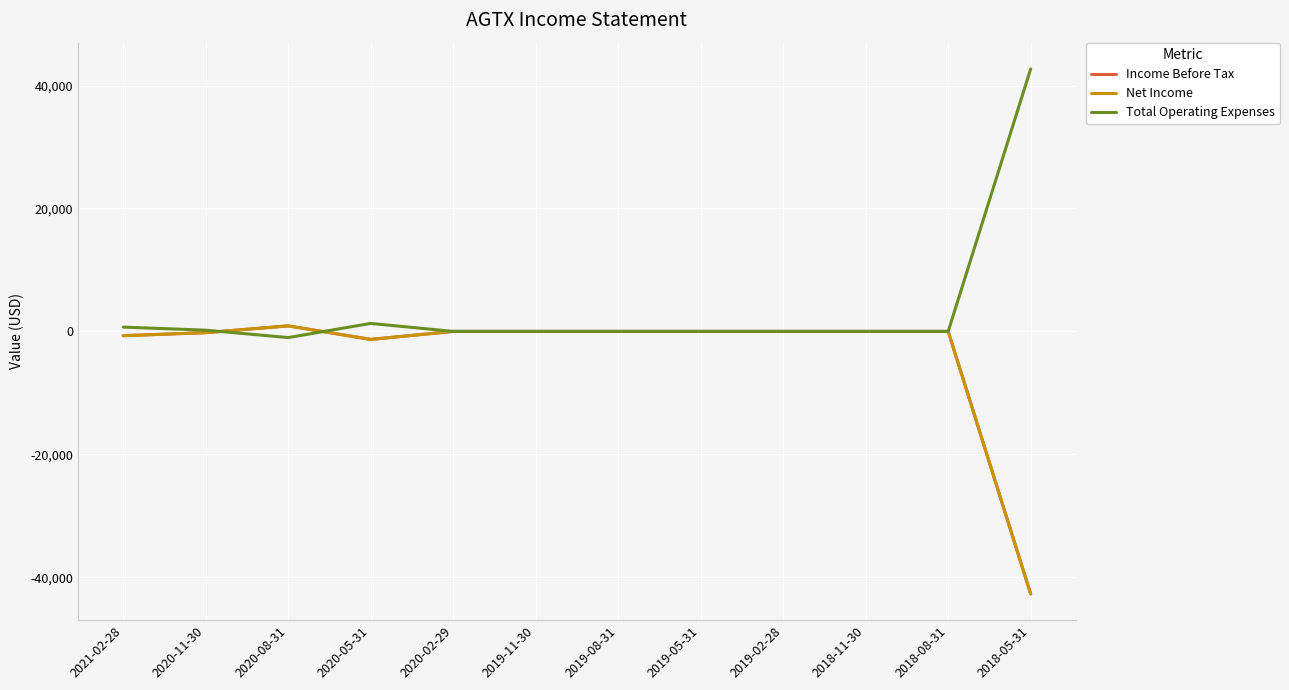

Reading left to right, transcribe all the data shown in this chart.

Income Before Tax: 2021-02-28=-700	2020-11-30=-200	2020-08-31=900	2020-05-31=-1300	2020-02-29=0	2019-11-30=0	2019-08-31=0	2019-05-31=0	2019-02-28=0	2018-11-30=0	2018-08-31=0	2018-05-31=-42700
Net Income: 2021-02-28=-700	2020-11-30=-200	2020-08-31=900	2020-05-31=-1300	2020-02-29=0	2019-11-30=0	2019-08-31=0	2019-05-31=0	2019-02-28=0	2018-11-30=0	2018-08-31=0	2018-05-31=-42700
Total Operating Expenses: 2021-02-28=700	2020-11-30=200	2020-08-31=-1000	2020-05-31=1300	2020-02-29=0	2019-11-30=0	2019-08-31=0	2019-05-31=0	2019-02-28=0	2018-11-30=0	2018-08-31=0	2018-05-31=42700